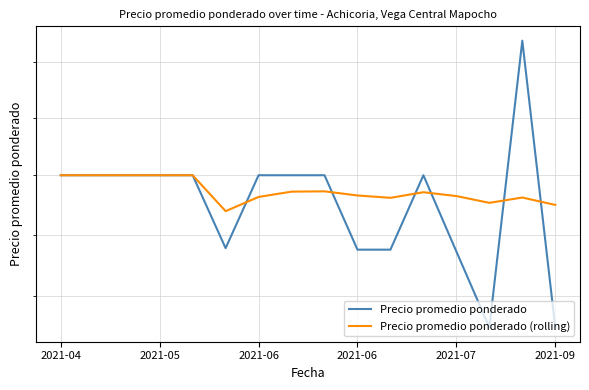

At which category is the sum across all series the highest?

14